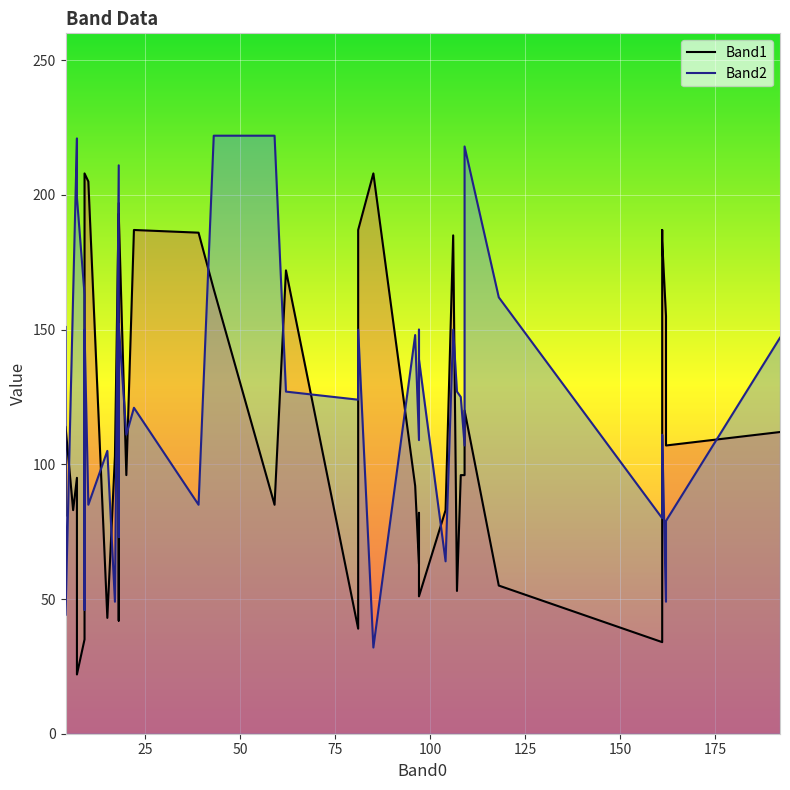

What is the minimum value for Band2_line?

32